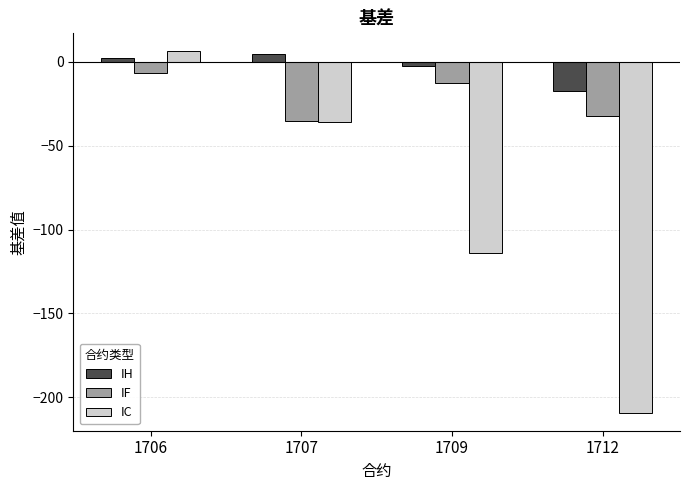

List the labels in order of IC value, smallest first.

1712, 1709, 1707, 1706